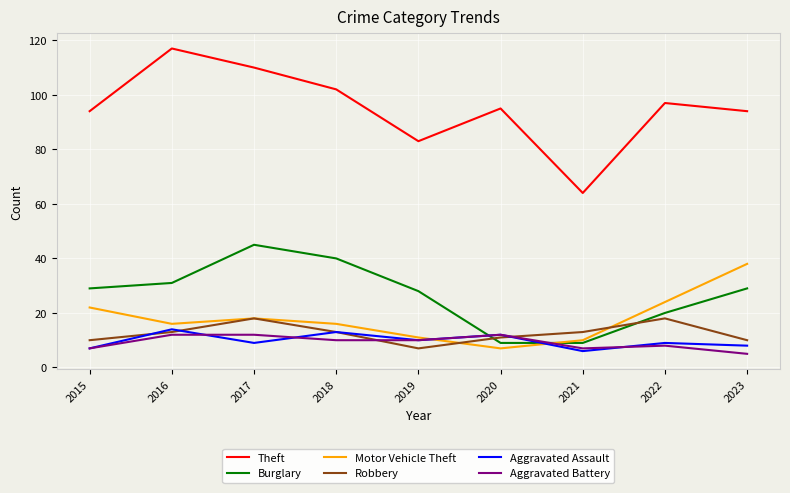

What is the sum of all Theft values?

856